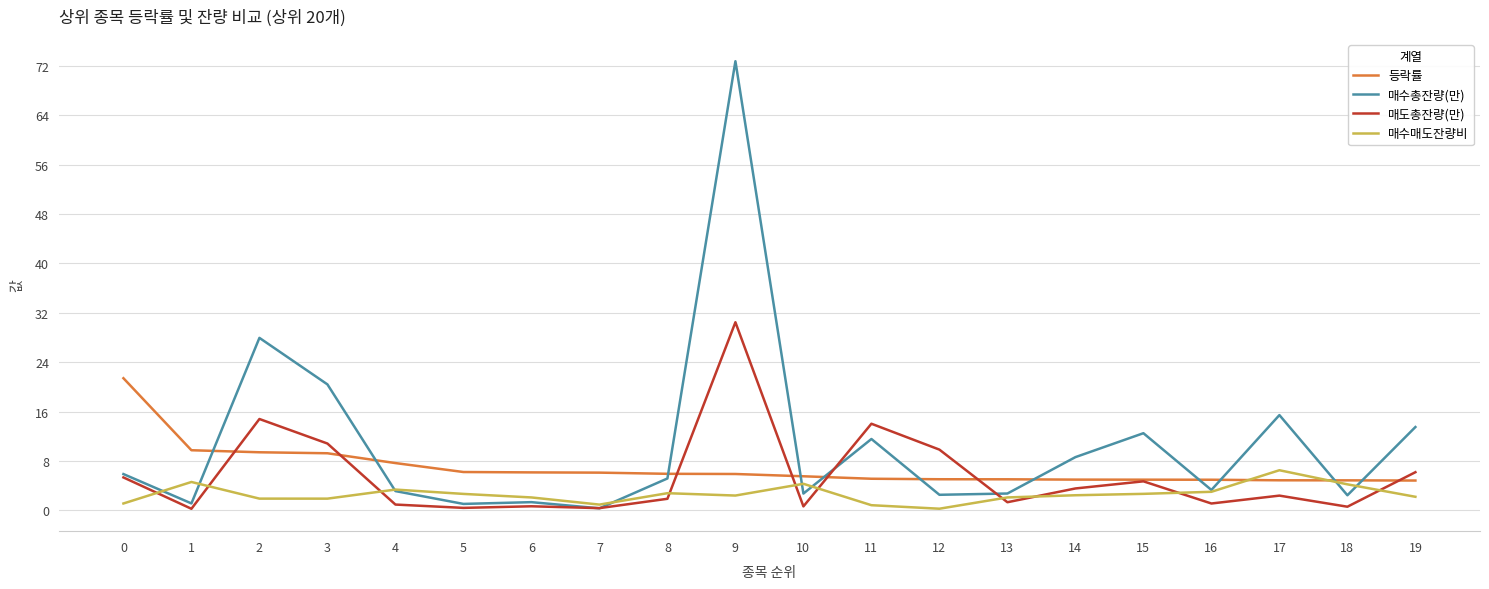

What is the maximum value for 매수매도잔량비?

6.5